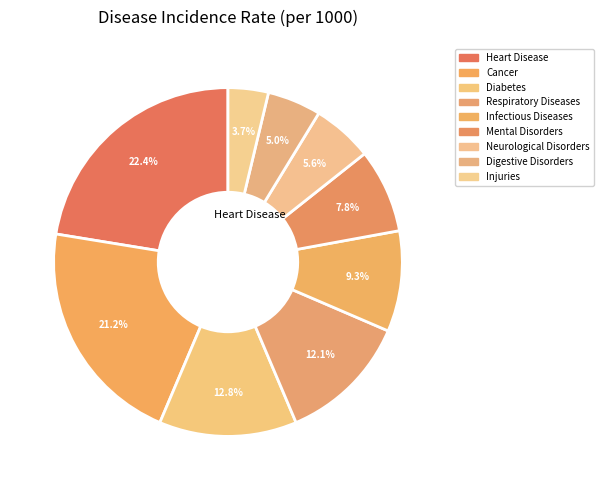

How many segments does this pie chart have?

9